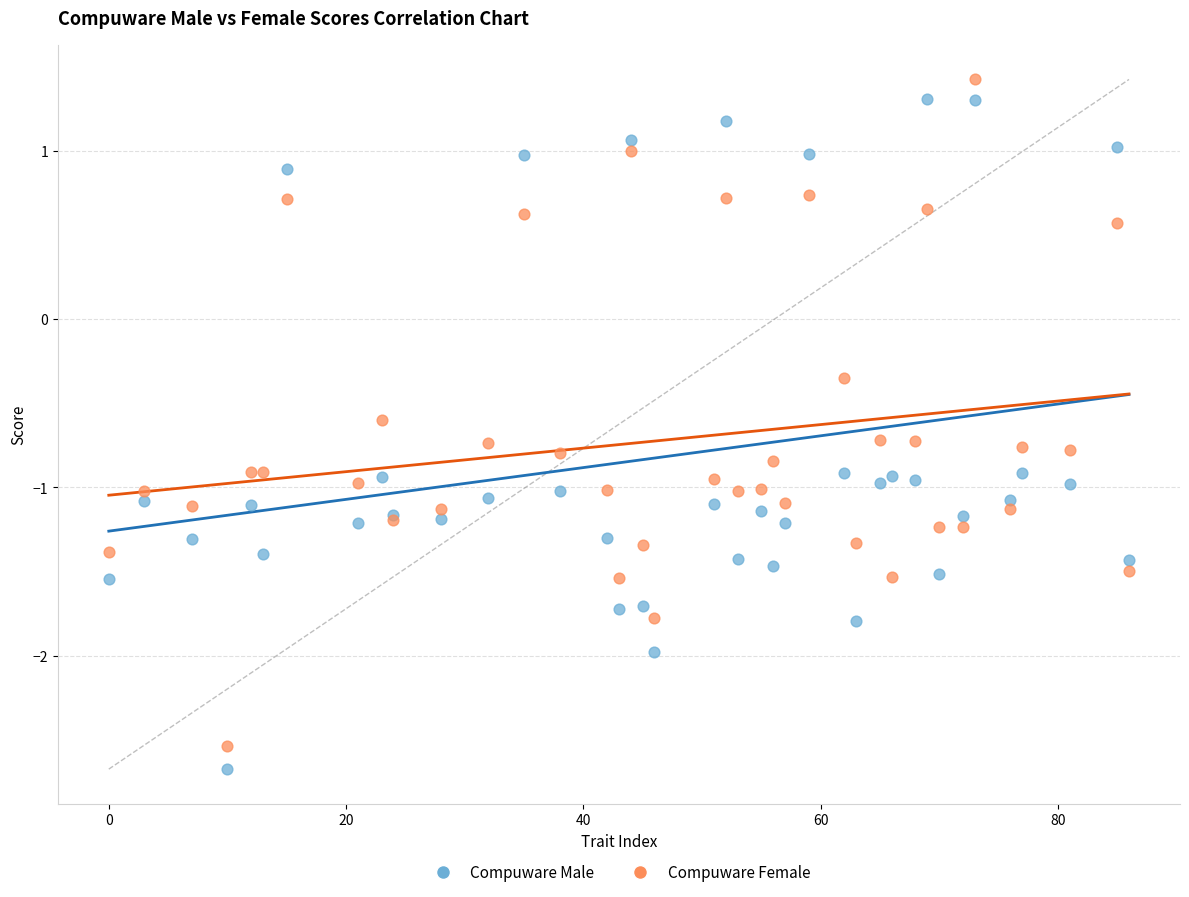

In the Compuware Male series, what Y value is closest to 0?

0.9